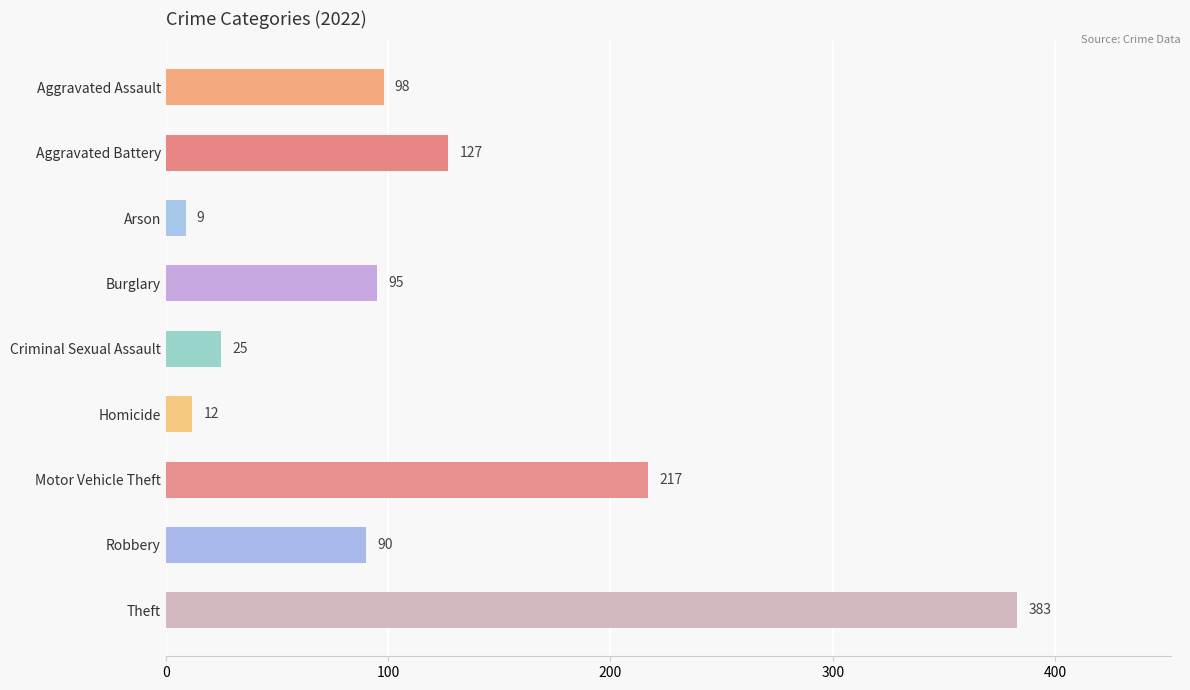

True or false: the data shows 383 at Theft.

True